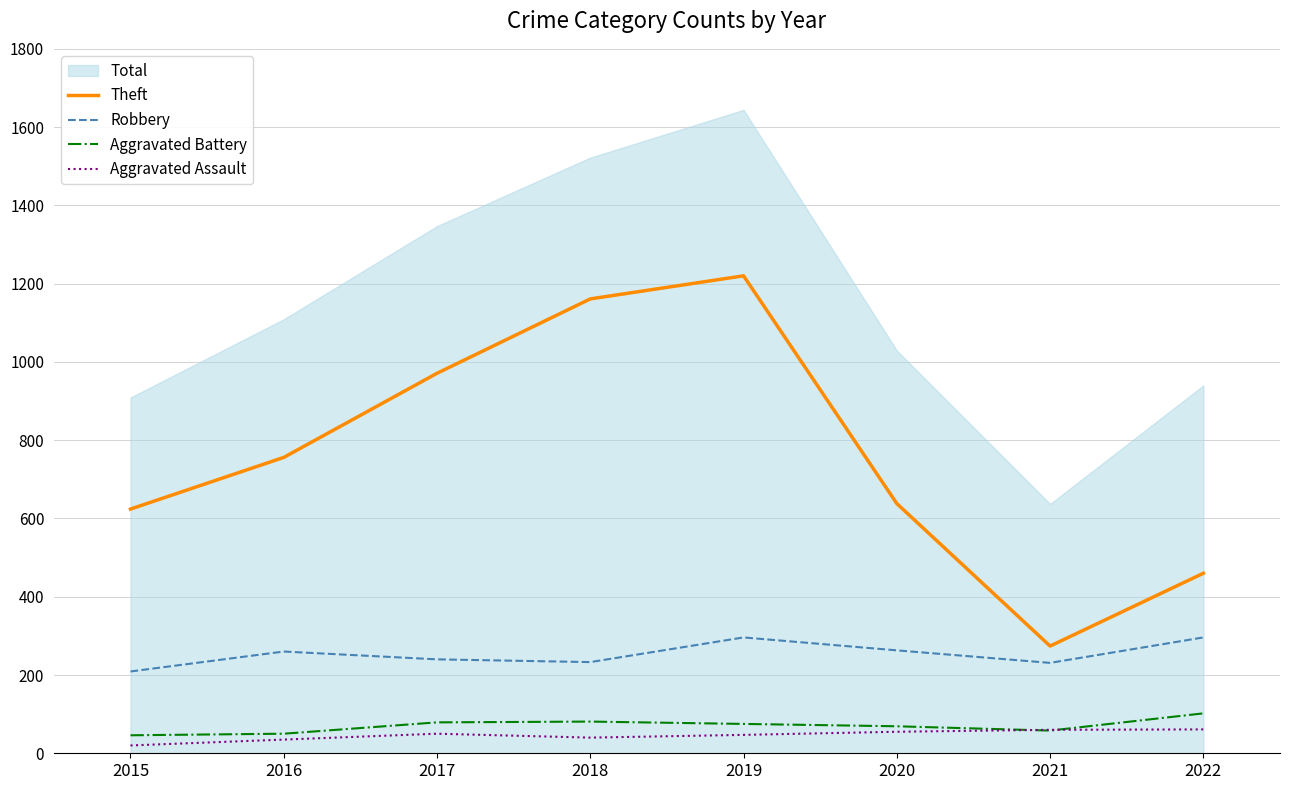

True or false: Theft and Aggravated Battery intersect in this chart.

False